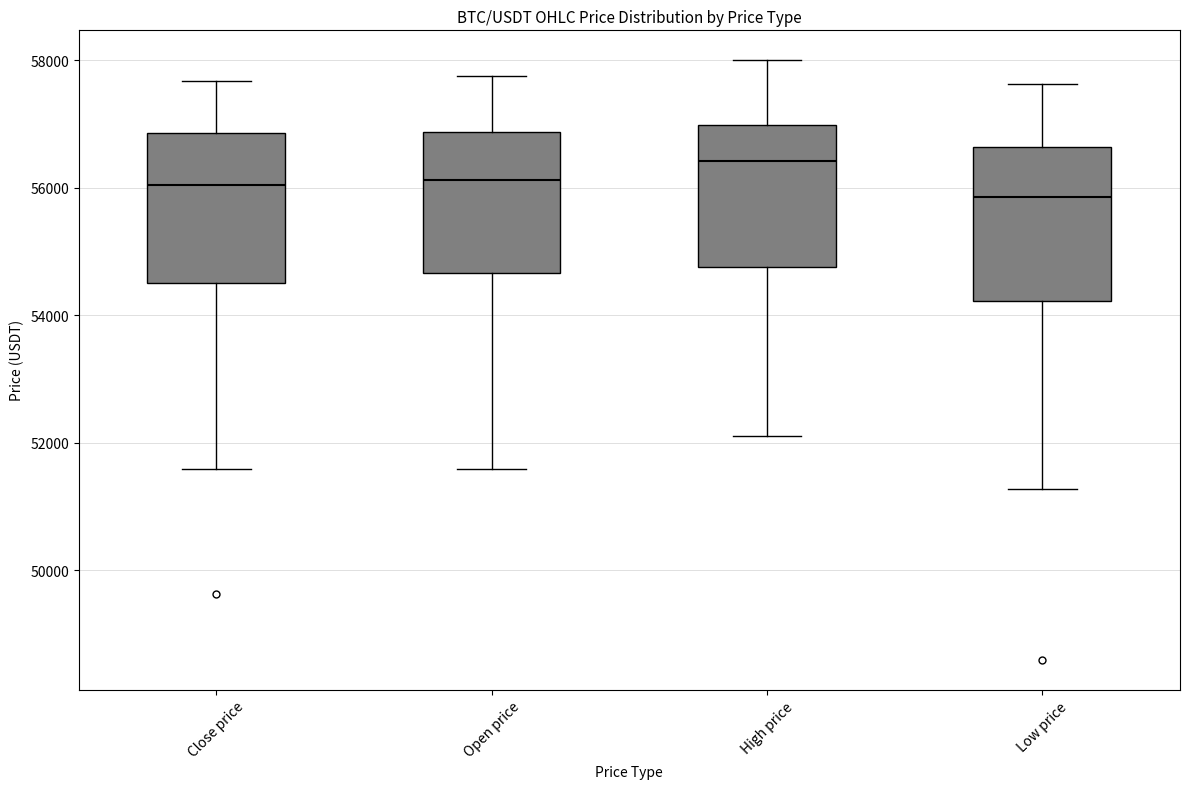

Where is the upper edge of the box for Close price on the y-axis? The values are not printed on the chart, so give them approximately, as read against the axis.

56800